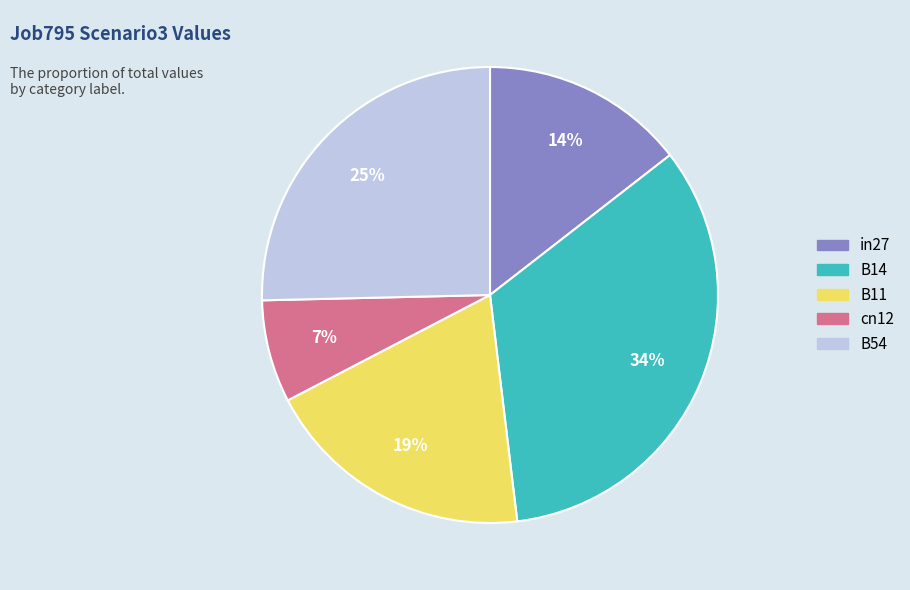

Between B54 and B14, which is larger?

B14